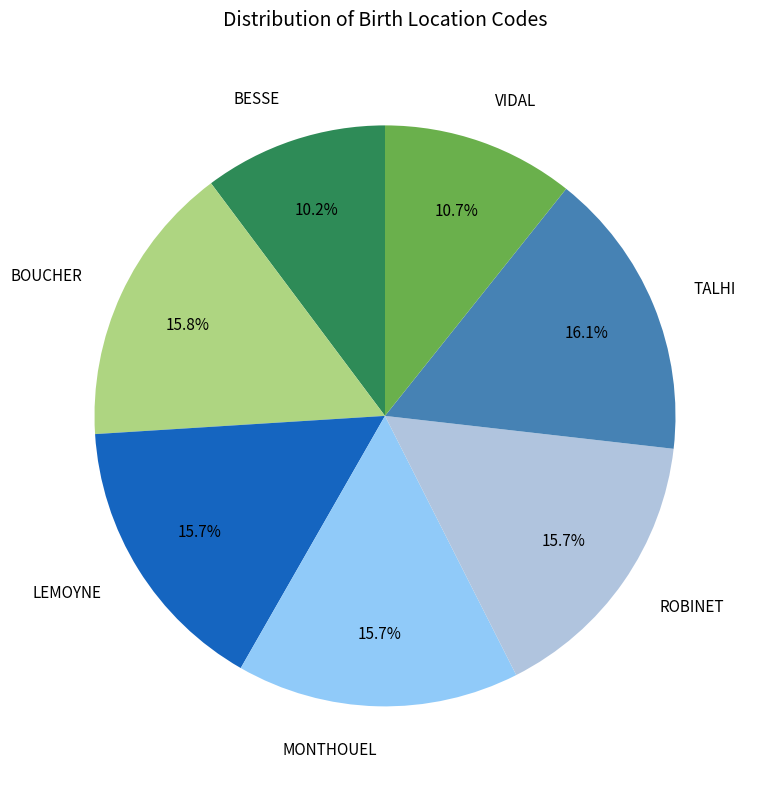

To the nearest percent, what is the combined percentage of BESSE and VIDAL?

21%